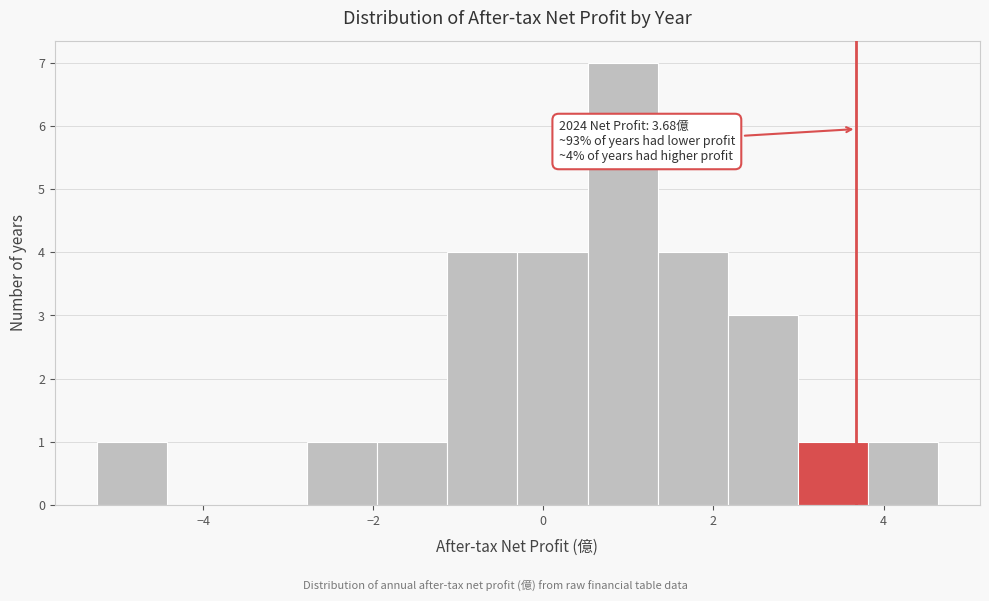

Which range on the x-axis has the tallest bar?

0.6 to 1.4